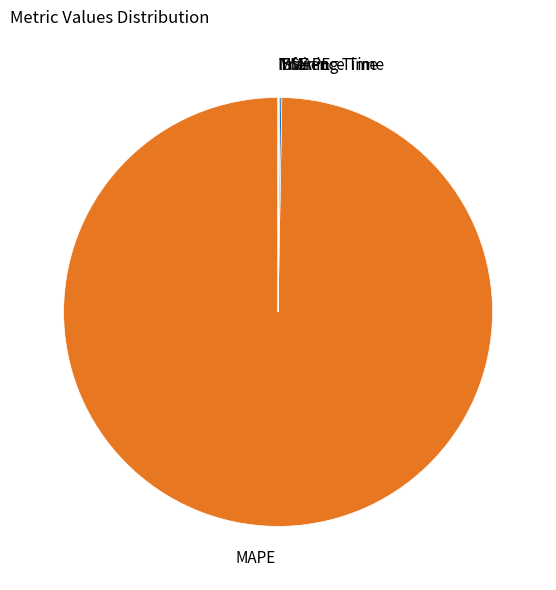

Which slice is the largest?

MAPE